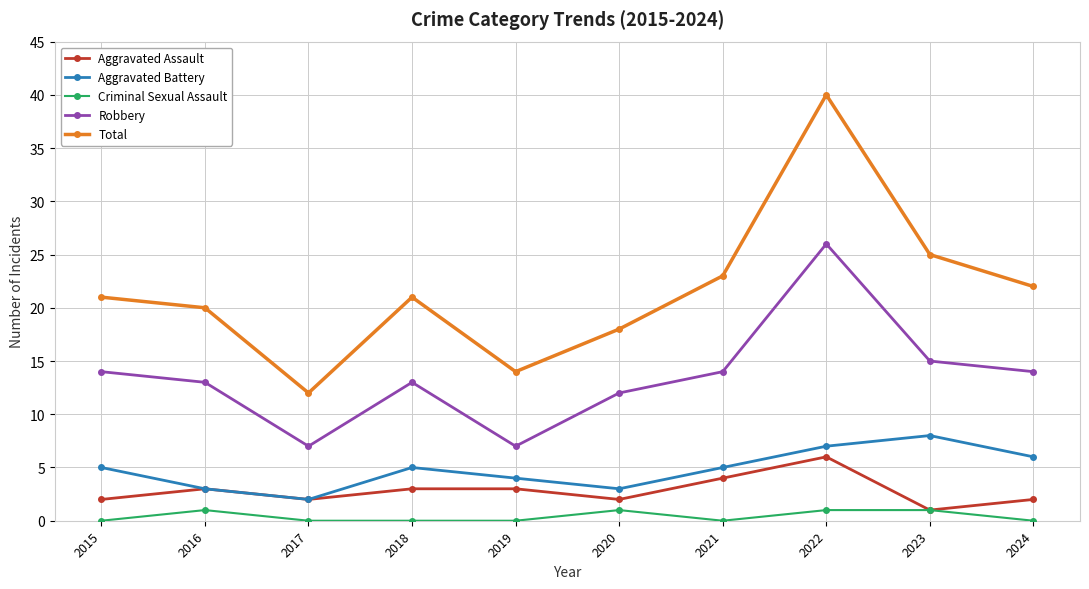

What is the difference between the maximum and minimum values in the Robbery series?

19